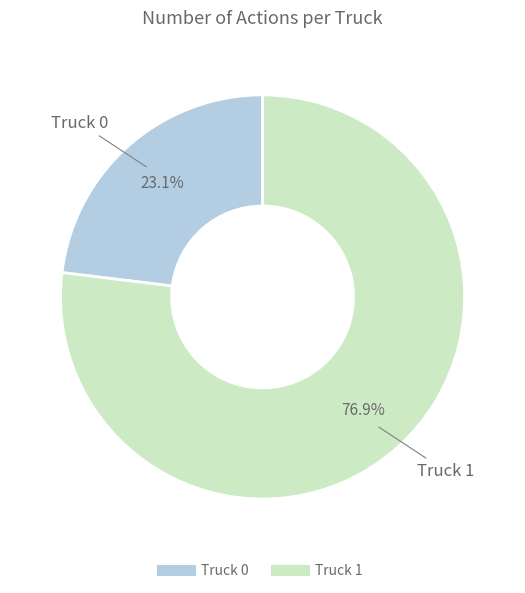

Rank the categories by value from highest to lowest.

Truck 1, Truck 0